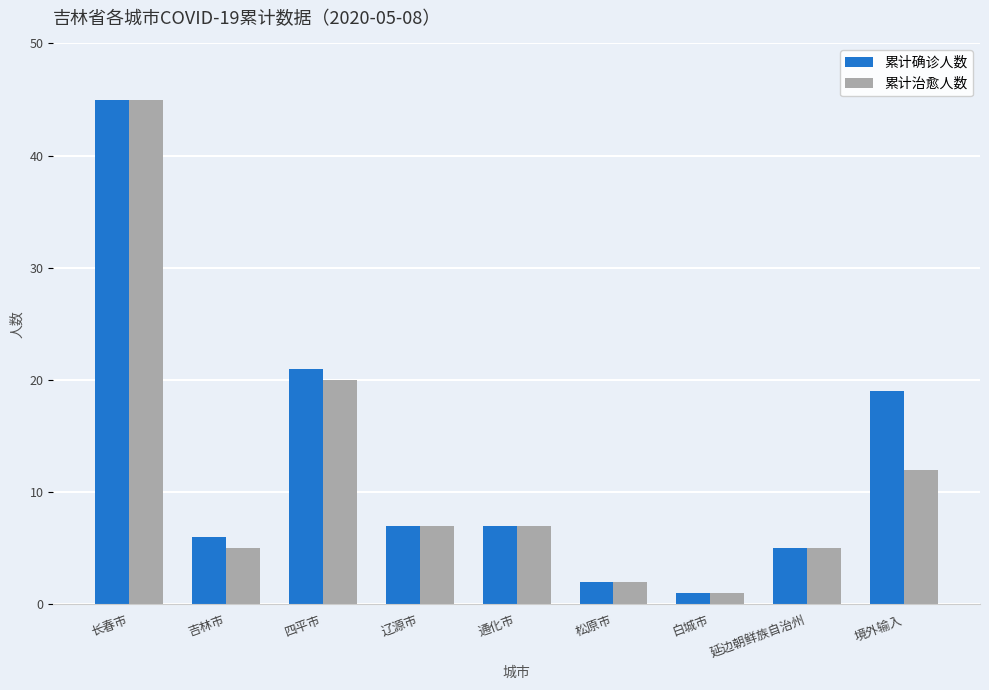

What is the sum of all 累计确诊人数 values?

113